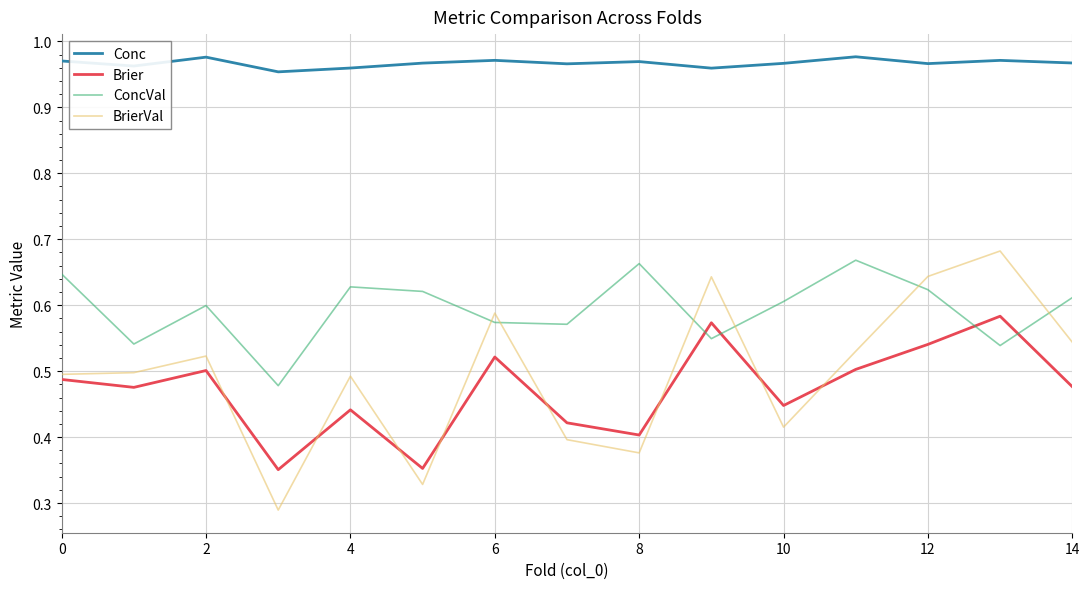

What are all the series names shown in the legend?

Conc, Brier, ConcVal, BrierVal